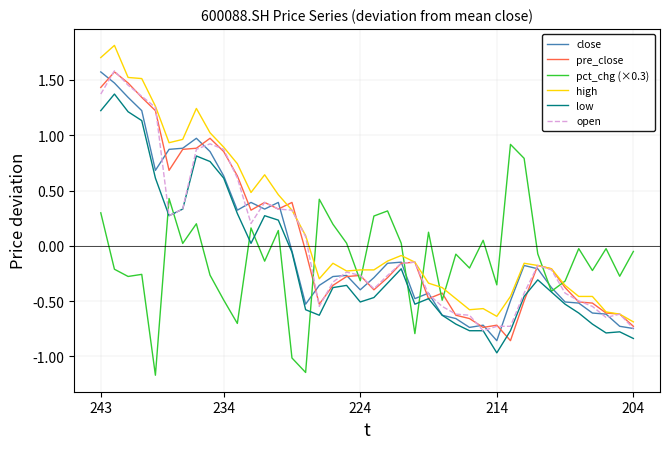

What are all the series names shown in the legend?

close, pre_close, pct_chg (×0.3), high, low, open